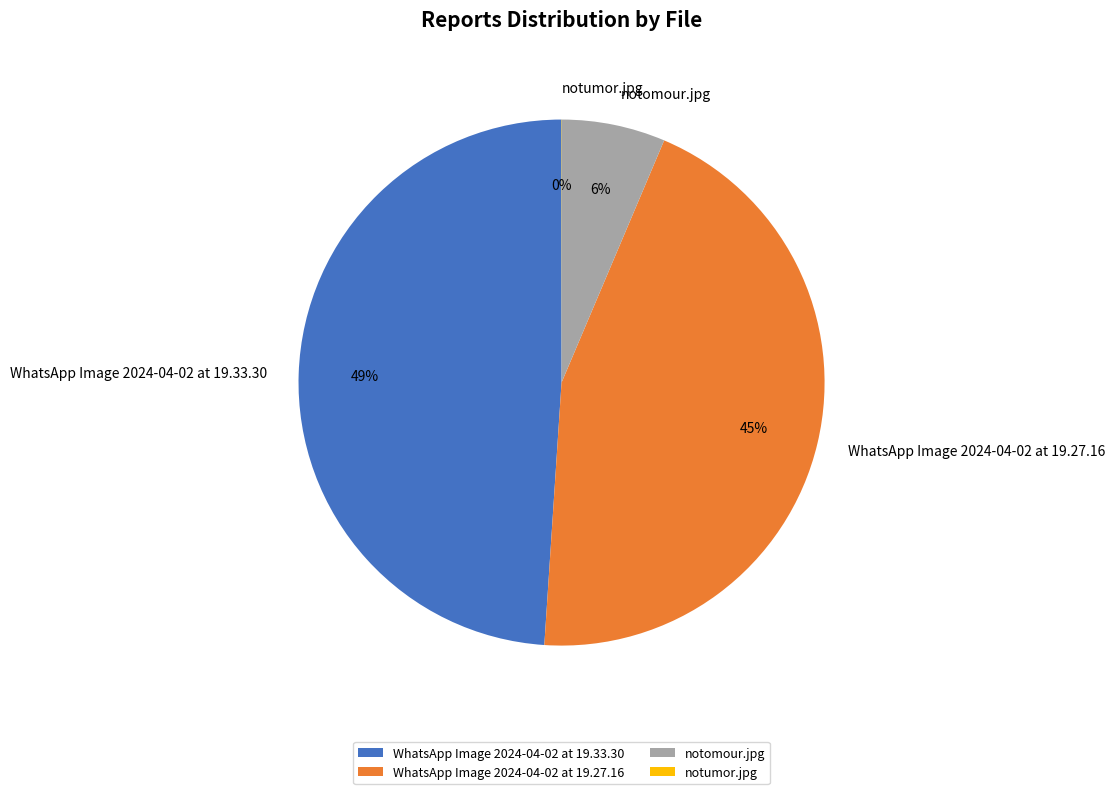

Is it true that WhatsApp Image 2024-04-02 at 19.27.16 is 50% of the pie?

False